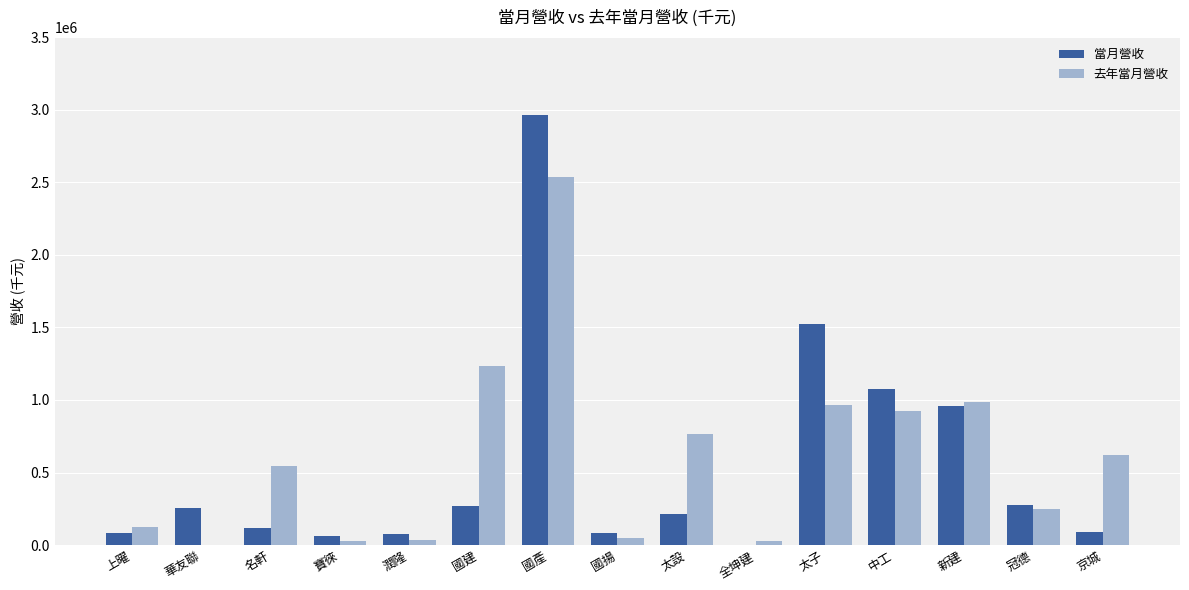

What is the sum of all 當月營收 values?

8049662